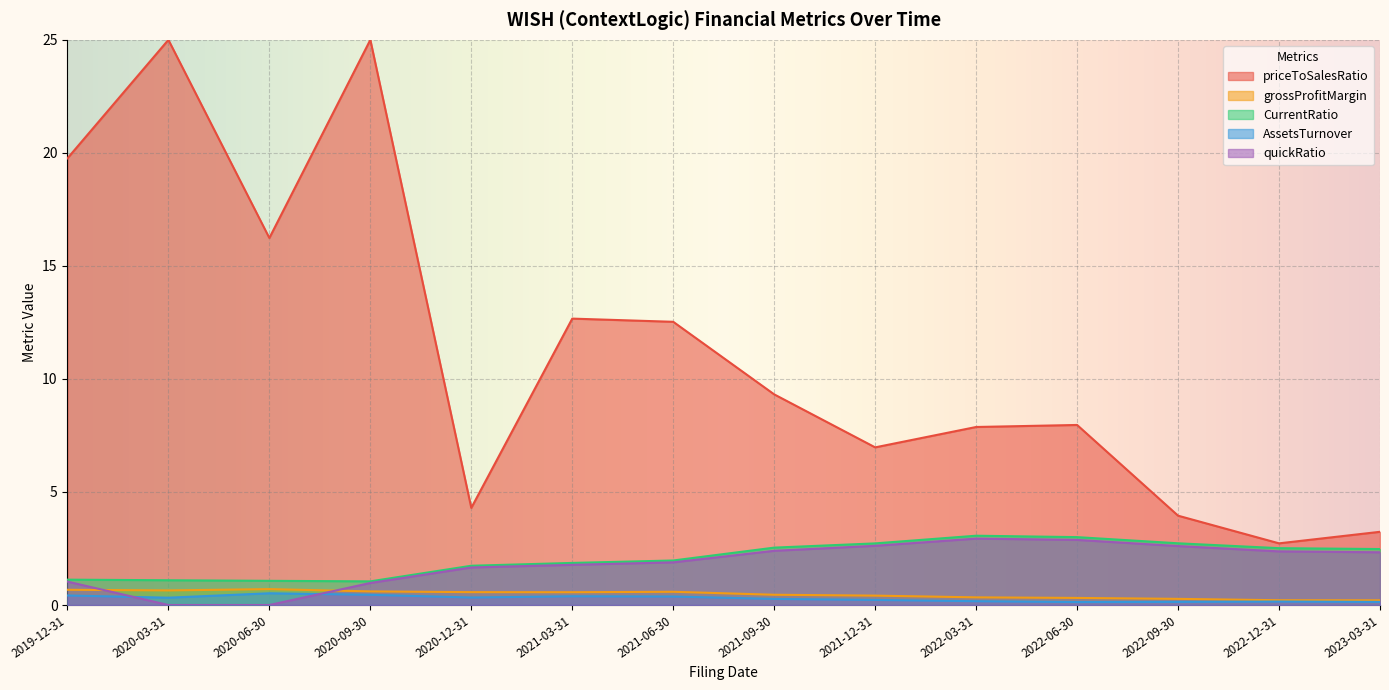

Count the grossProfitMargin values in the range 0 to 1.

14